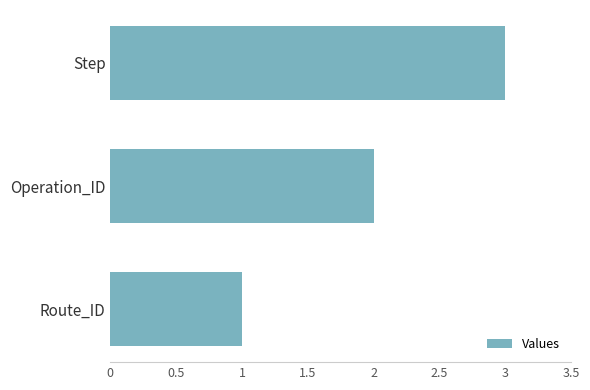

What is the minimum value shown in the chart?

1